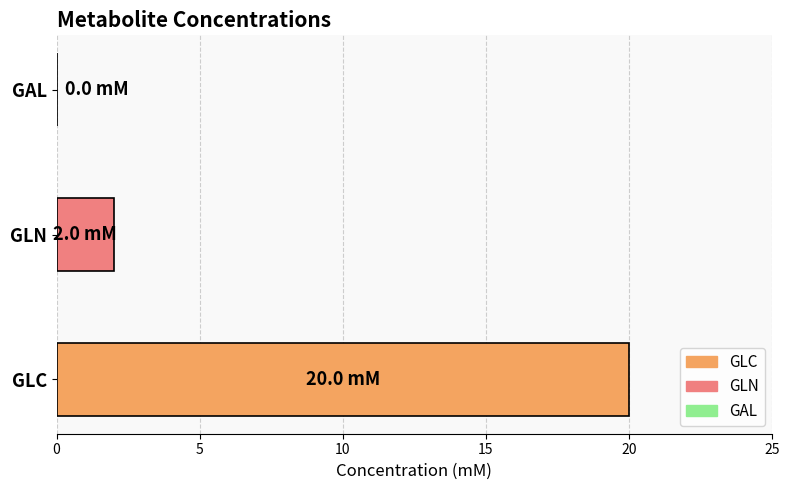

Which series has the widest spread of values?

GLC